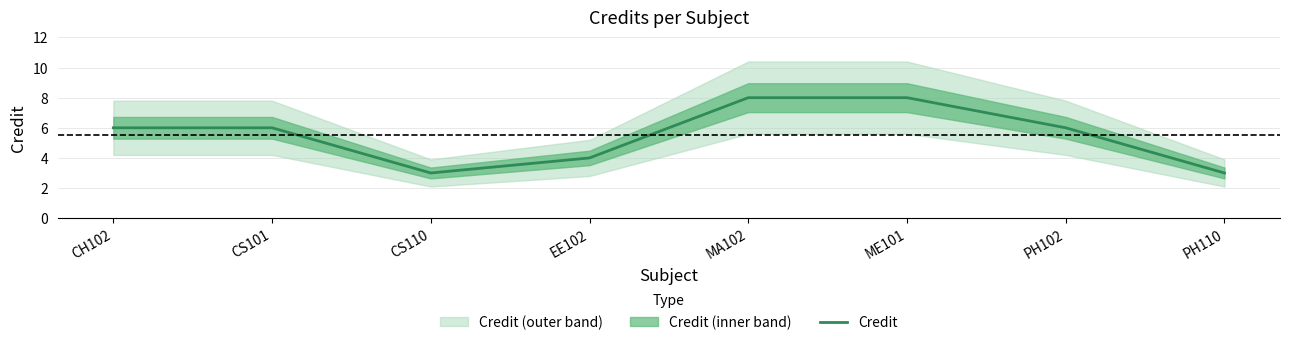

What is the difference between the second highest and second lowest values?

5